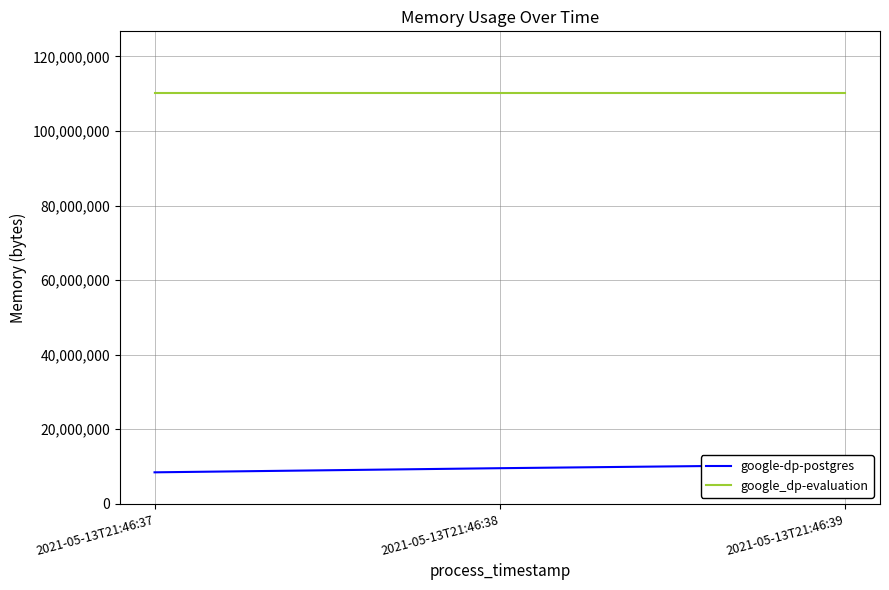

Reading left to right, transcribe all the data shown in this chart.

google-dp-postgres: 2021-05-13T21:46:37=8454144	2021-05-13T21:46:38=9564160	2021-05-13T21:46:39=10534912
google_dp-evaluation: 2021-05-13T21:46:37=110211072	2021-05-13T21:46:38=110211072	2021-05-13T21:46:39=110211072